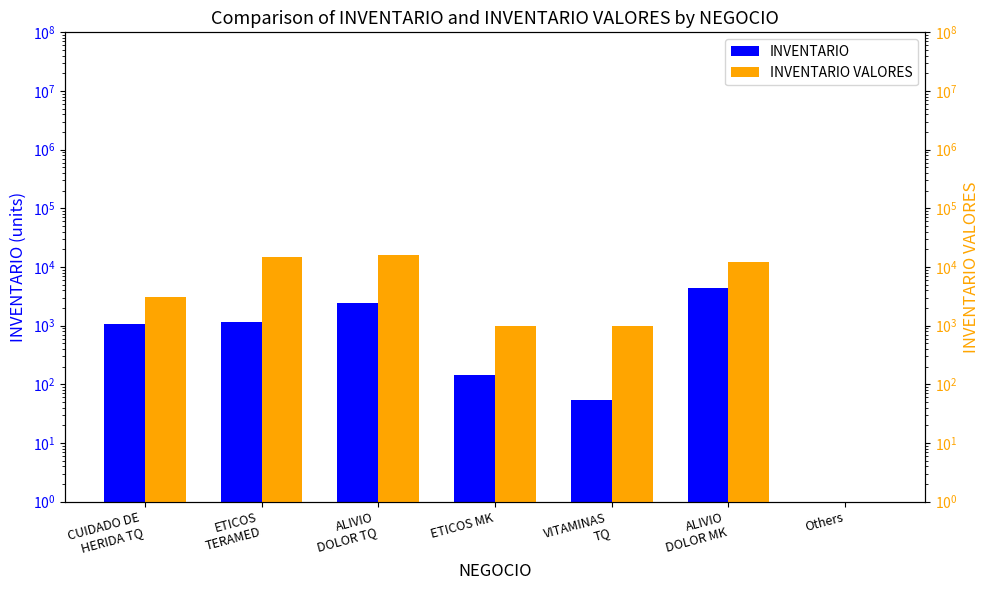

What is the difference between the highest and lowest values at CUIDADO DE
HERIDA TQ?

2000.3